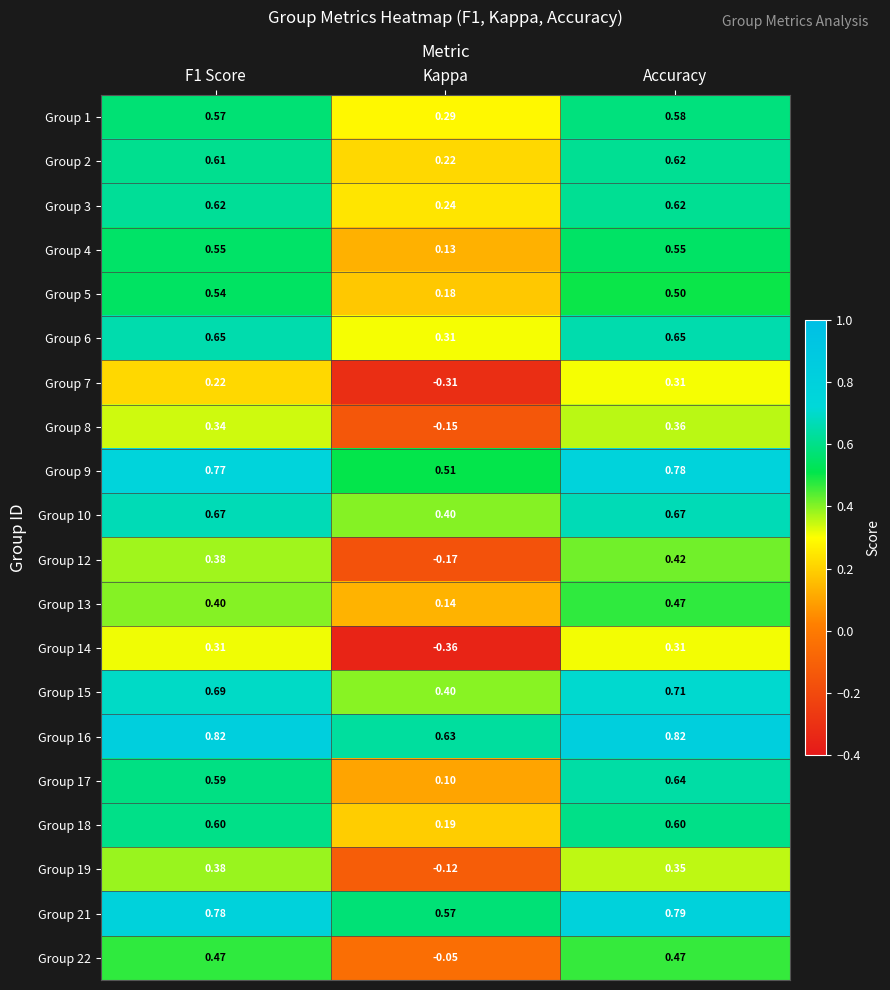

At which category does the chart reach its minimum across all series?

Kappa